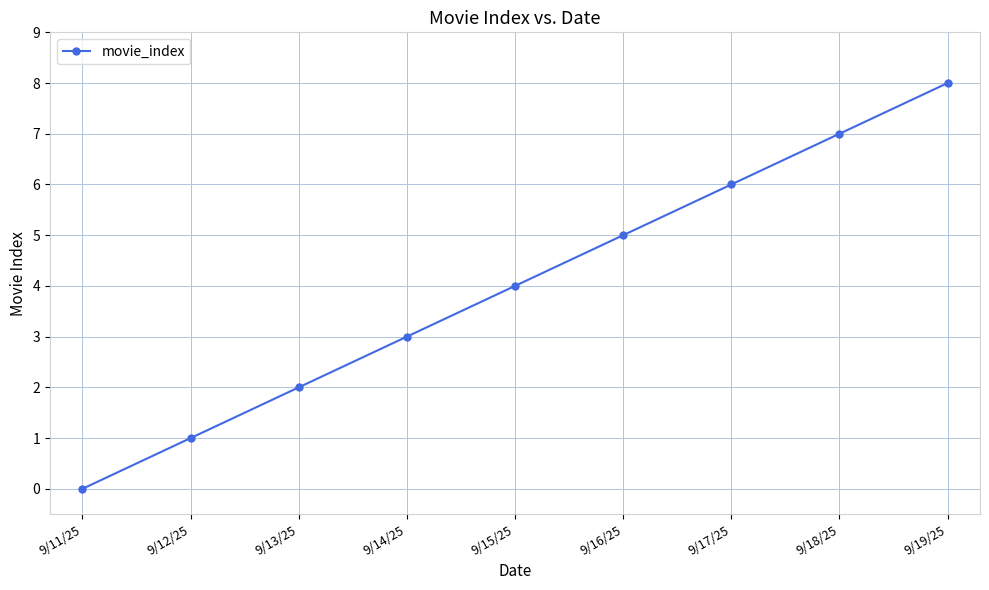

How many values are below 4?

4